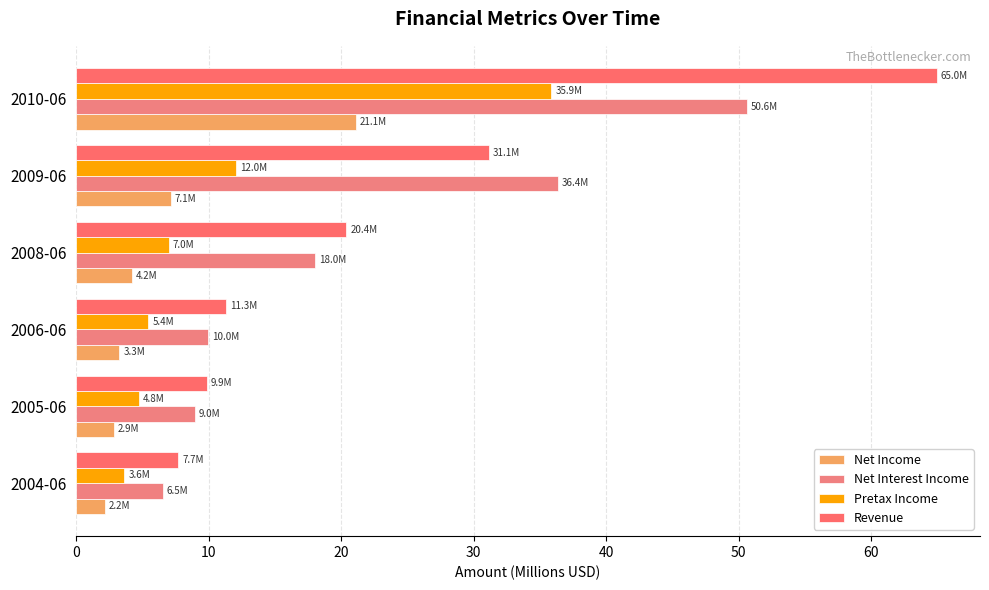

What is the difference between the maximum and minimum values in the Pretax Income series?

32.2